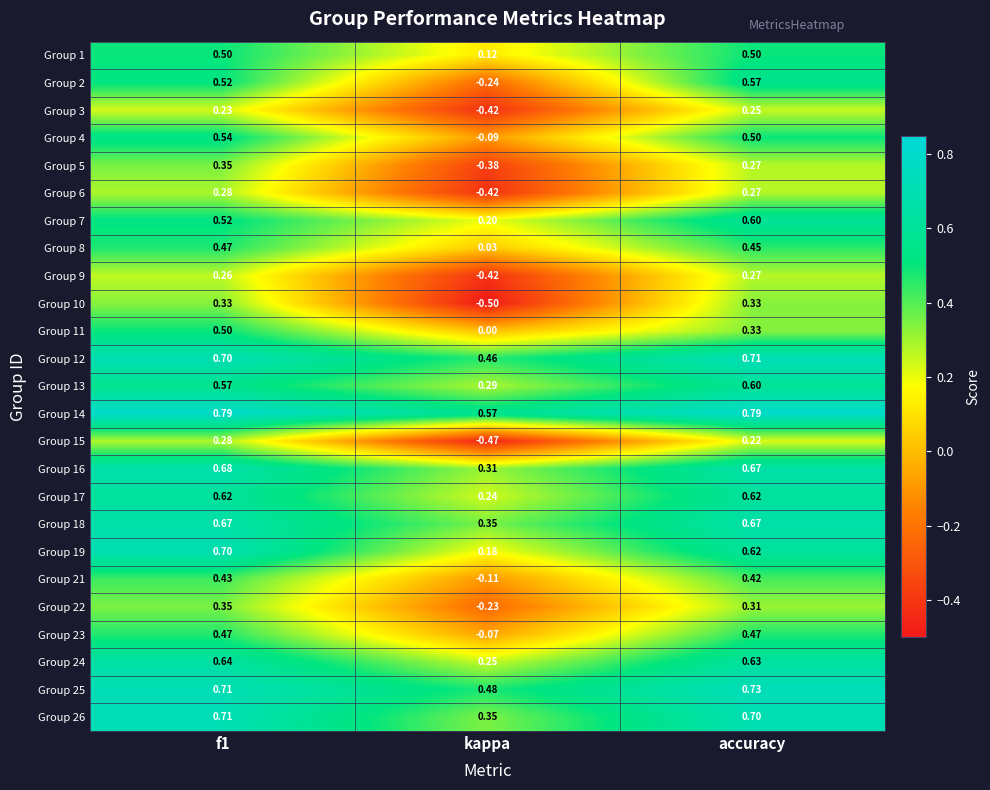

Which series has the widest spread of values?

Group 10